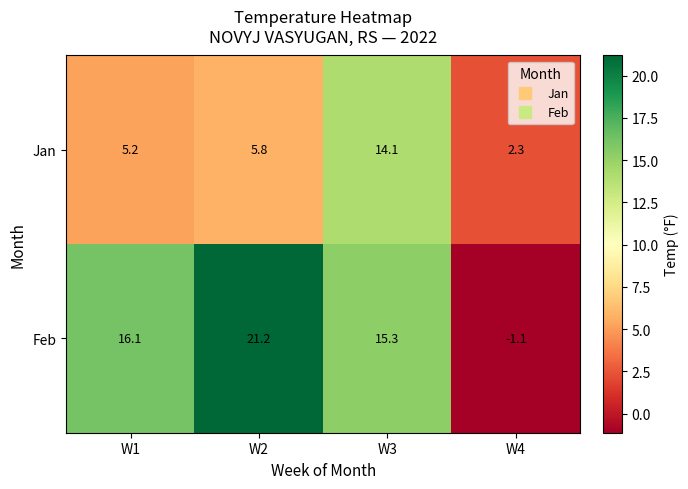

Reading right to left, extract all data points from this chart.

Jan: 2.3	14.1	5.8	5.2
Feb: -1.1	15.3	21.2	16.1